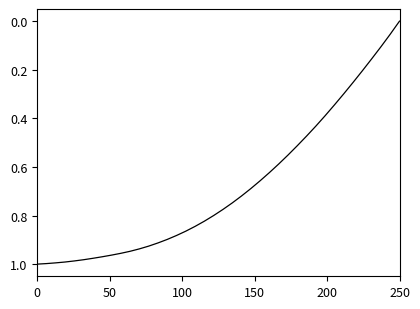

How many positive values are there?

39